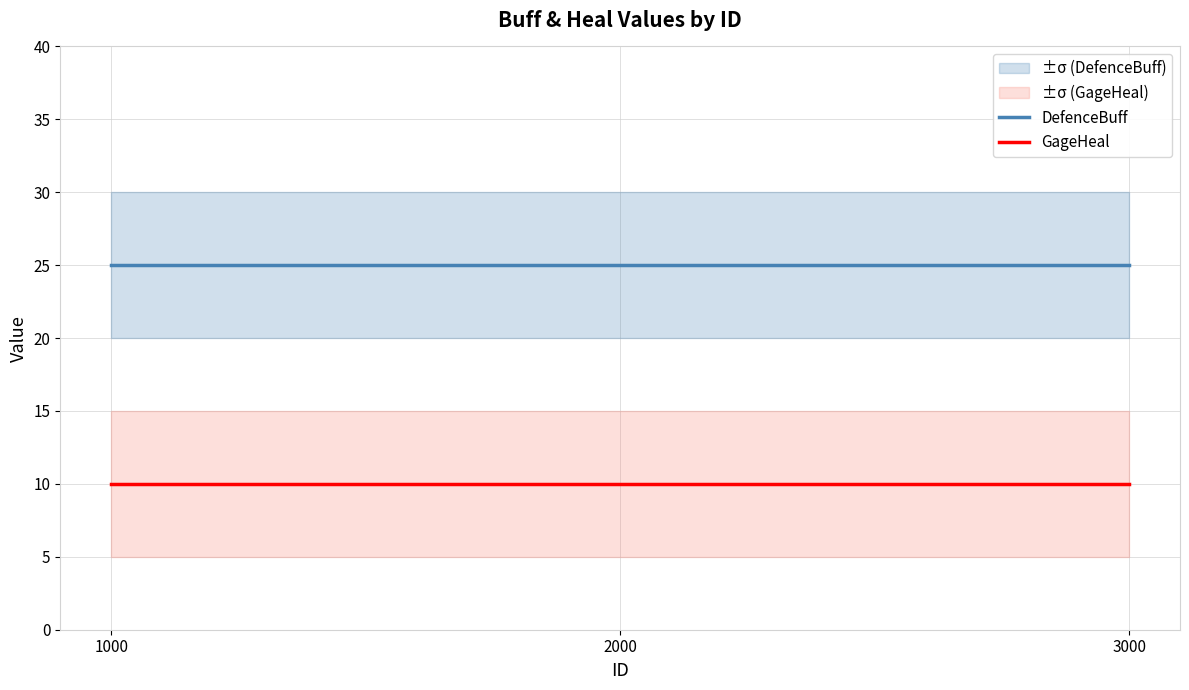

What are all the series names shown in the legend?

DefenceBuff, GageHeal